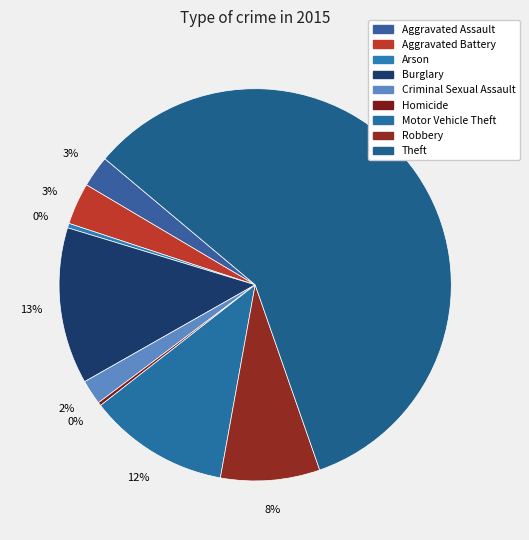

Is it true that Aggravated Assault is 3% of the pie?

True